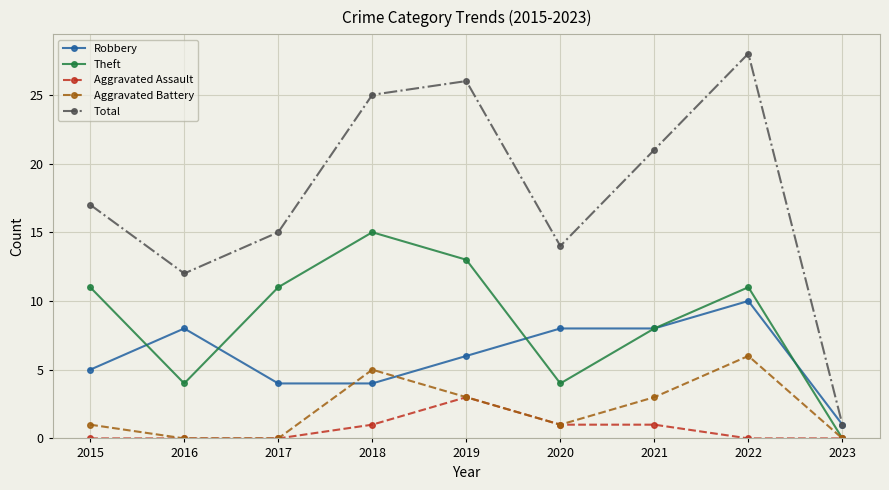

True or false: Total has a value of 21 at 2021.

True